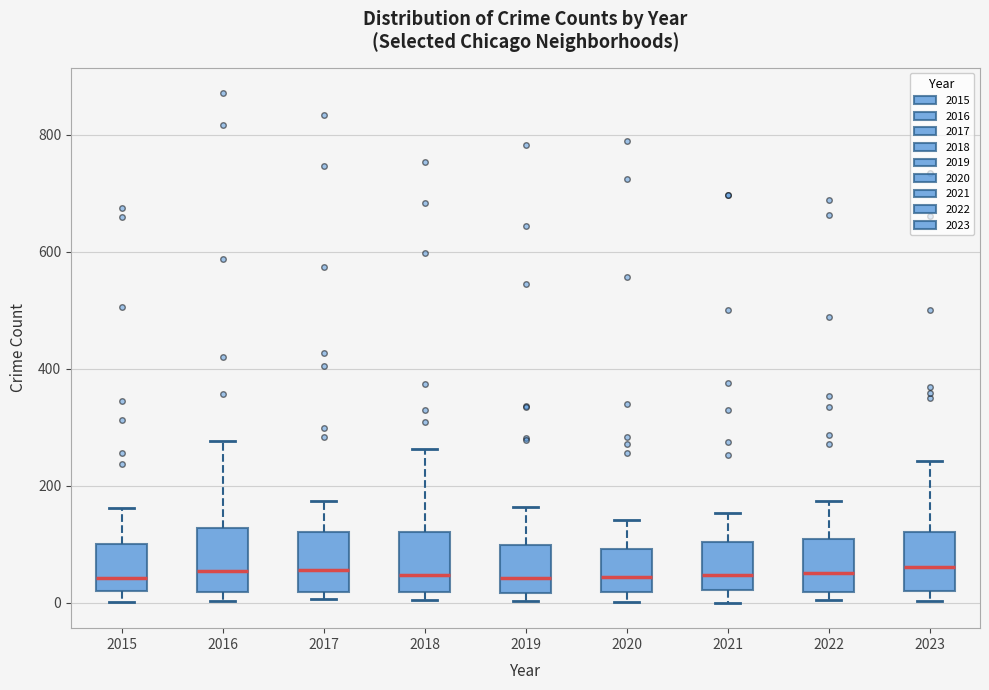

Reading left to right, read every box against the y-axis: the position of its median line, the range the box covers, and the ends of its whiskers. The values are not printed on the chart, so give them approximately, as read against the axis.

2015: median 40, box 20 to 100, whiskers 0 to 160
2016: median 60, box 20 to 120, whiskers 0 to 280
2017: median 60, box 20 to 120, whiskers 0 to 180
2018: median 40, box 20 to 120, whiskers 0 to 260
2019: median 40, box 20 to 100, whiskers 0 to 160
2020: median 40, box 20 to 100, whiskers 0 to 140
2021: median 40, box 20 to 100, whiskers 0 to 160
2022: median 60, box 20 to 100, whiskers 0 to 180
2023: median 60, box 20 to 120, whiskers 0 to 240